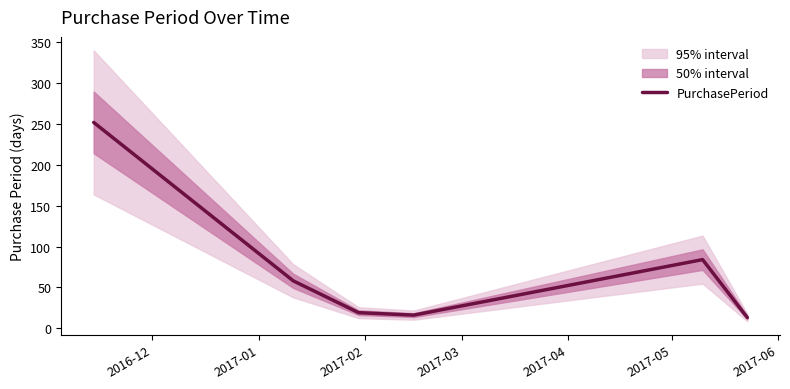

What is the maximum value for PurchasePeriod?

252